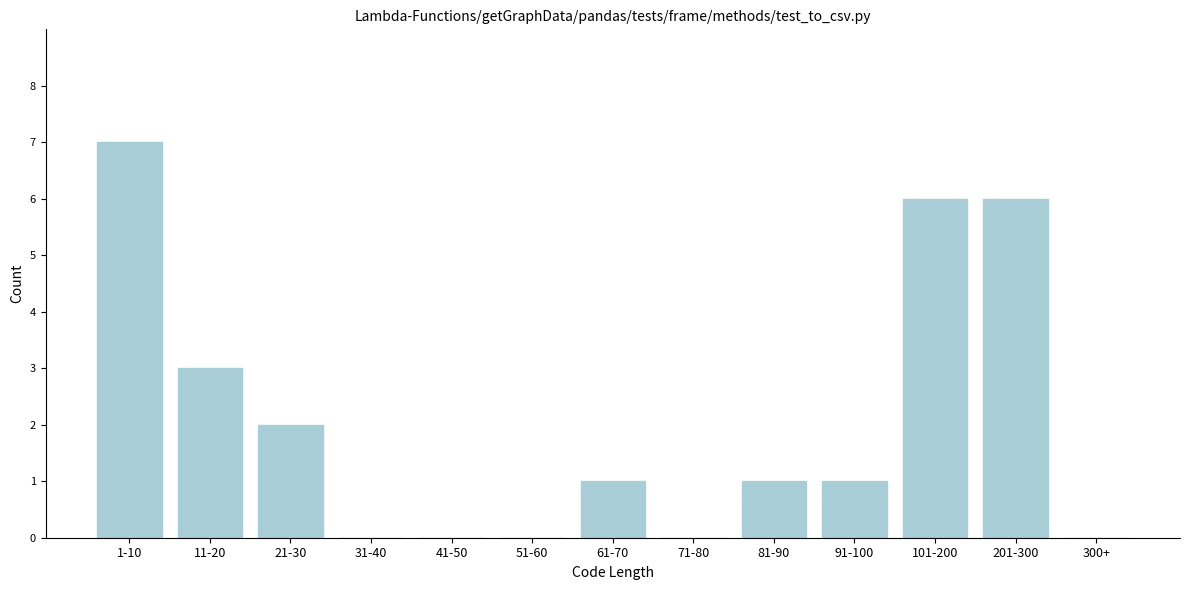

Reading right to left, extract all data points from this chart.

300+=0	201-300=6	101-200=6	91-100=1	81-90=1	71-80=0	61-70=1	51-60=0	41-50=0	31-40=0	21-30=2	11-20=3	1-10=7